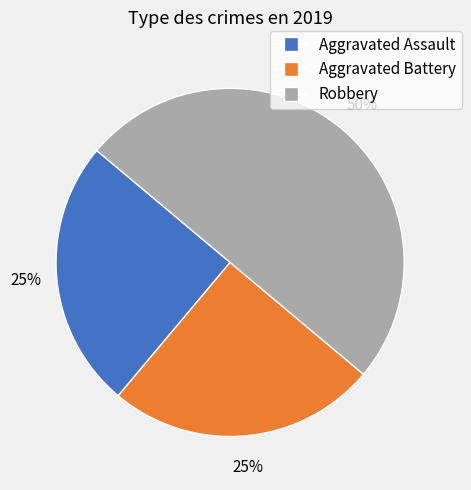

To the nearest percent, what is the difference between the Robbery and Aggravated Assault slice percentages?

25%